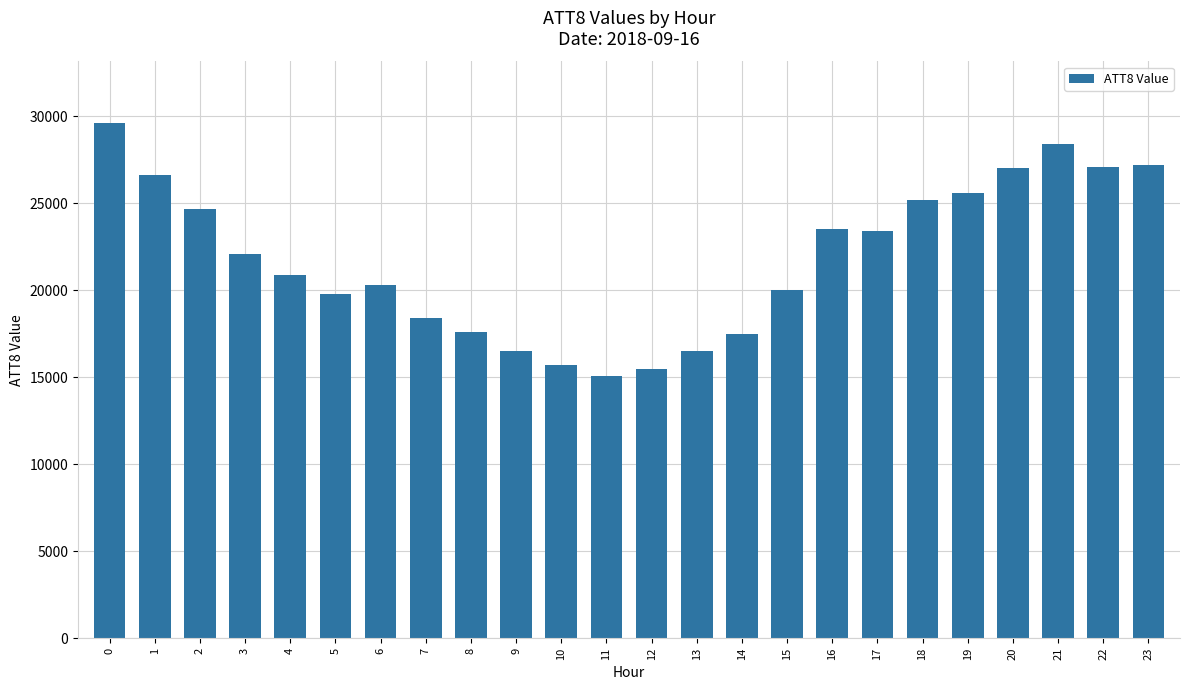

What is the difference between the values at 17 and 5?

3600